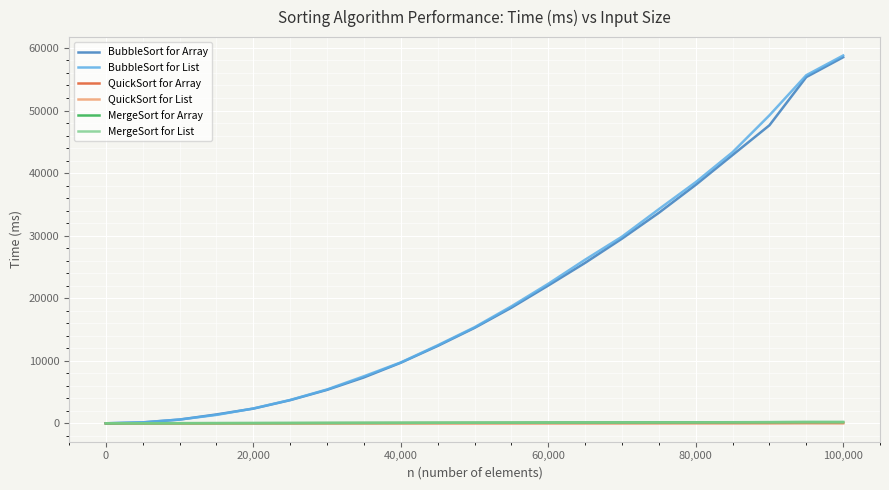

Which series has the largest range (max minus min)?

BubbleSort for List